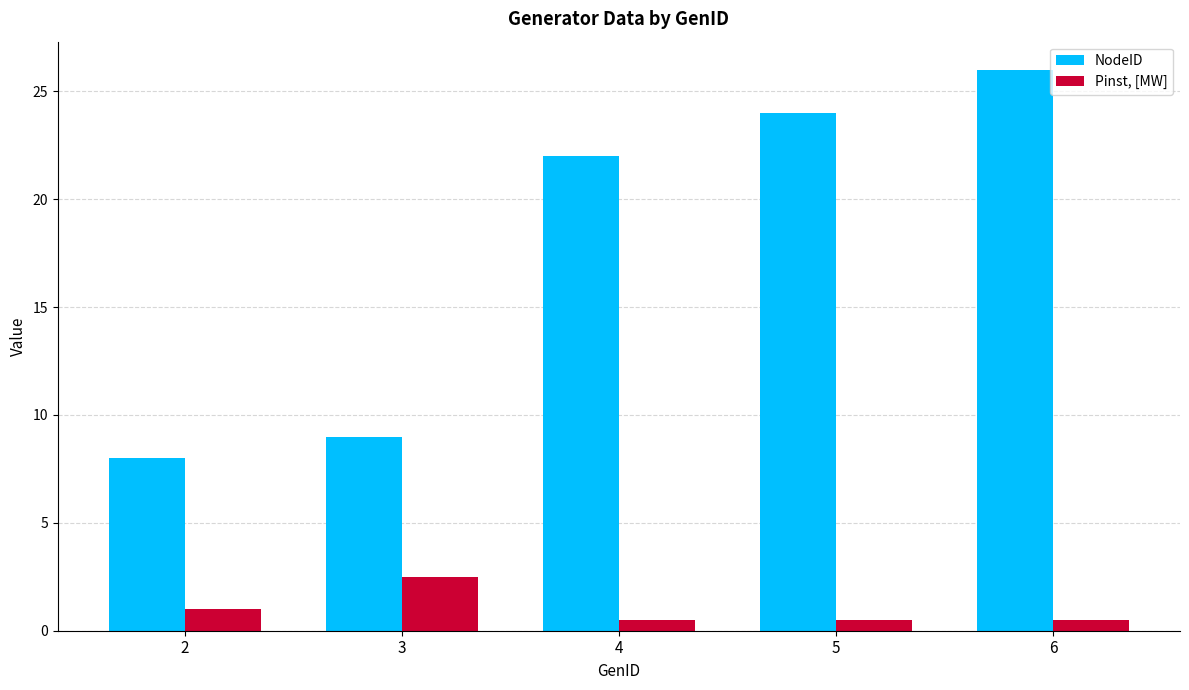

Rank the series by their average value, from highest to lowest.

NodeID, Pinst, [MW]